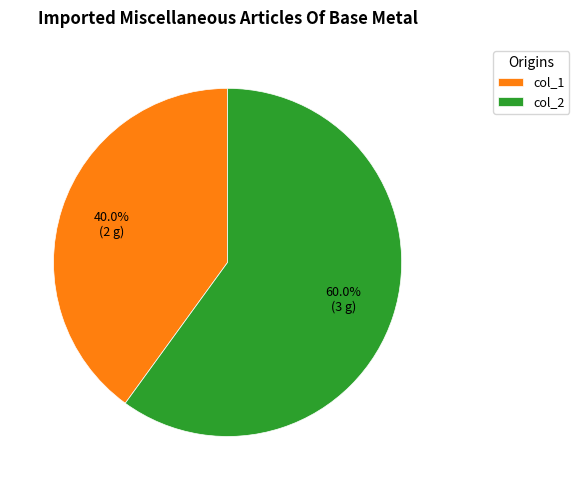

What is the ratio of the value at col_1 to the value at col_2?

0.7